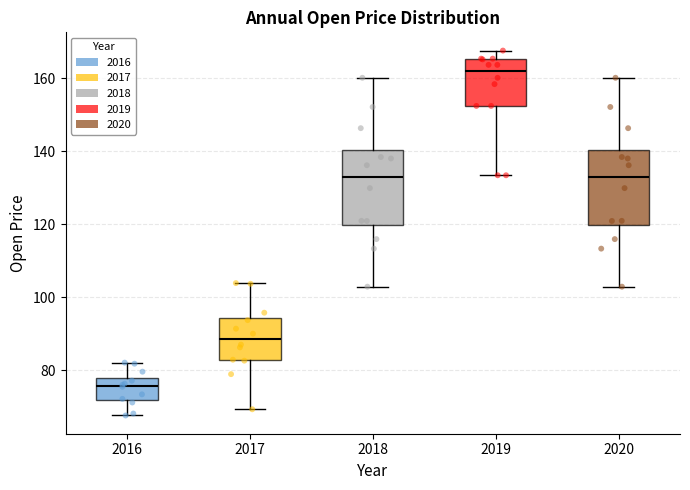

Reading left to right, transcribe this box plot: for each box, give where its median line is, the range the box spans, and where its two whiskers end, as read against the y-axis. The values are not printed on the chart, so give them approximately, as read against the axis.

2016: median 76, box 72 to 78, whiskers 68 to 82
2017: median 88, box 82 to 94, whiskers 70 to 104
2018: median 134, box 120 to 140, whiskers 102 to 160
2019: median 162, box 152 to 166, whiskers 134 to 168
2020: median 134, box 120 to 140, whiskers 102 to 160